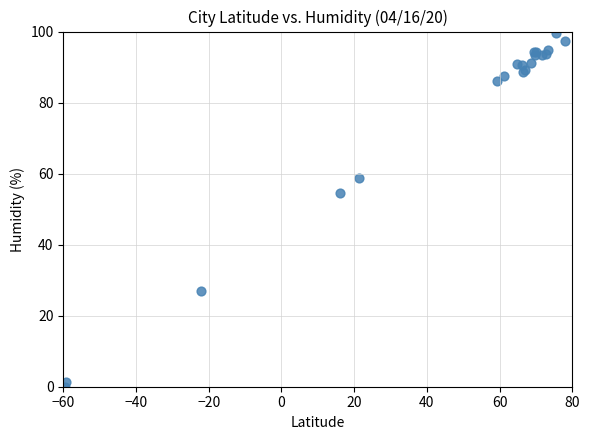

What Y value in the scatter plot is closest to 49?

54.7